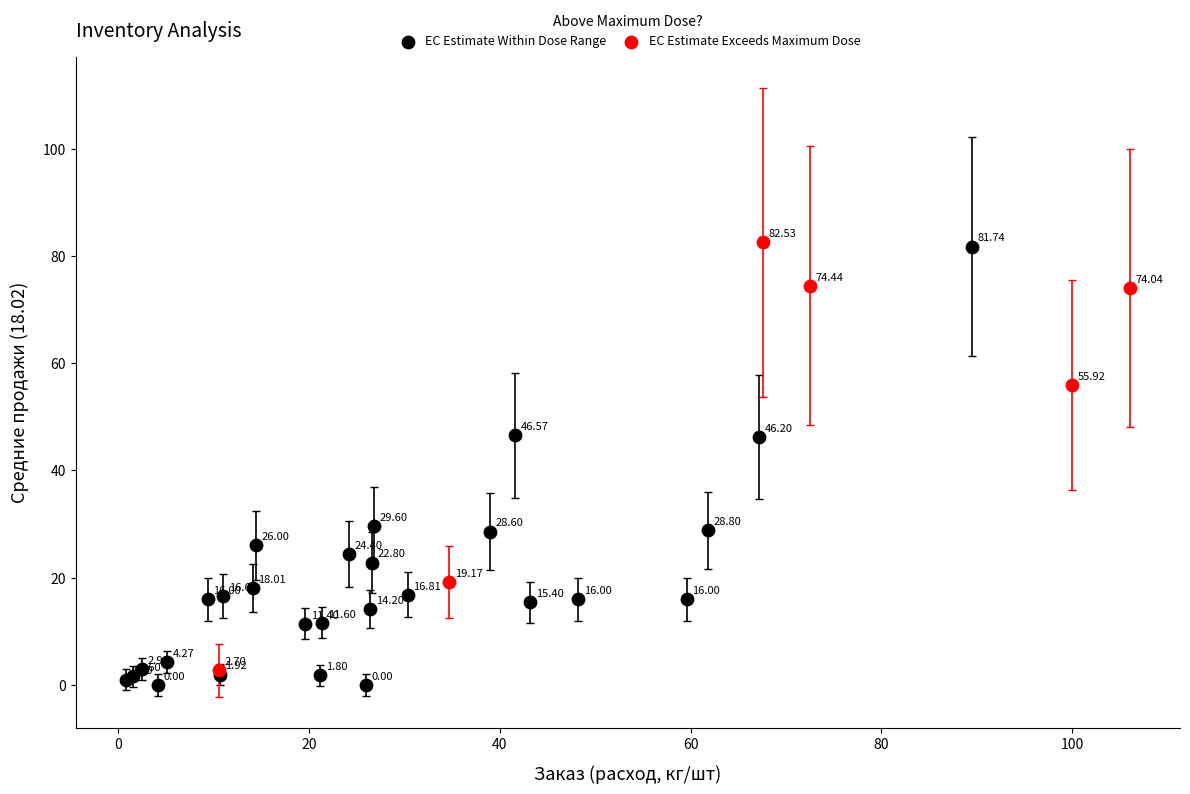

Which series contains the highest Y value?

EC Estimate Exceeds Maximum Dose